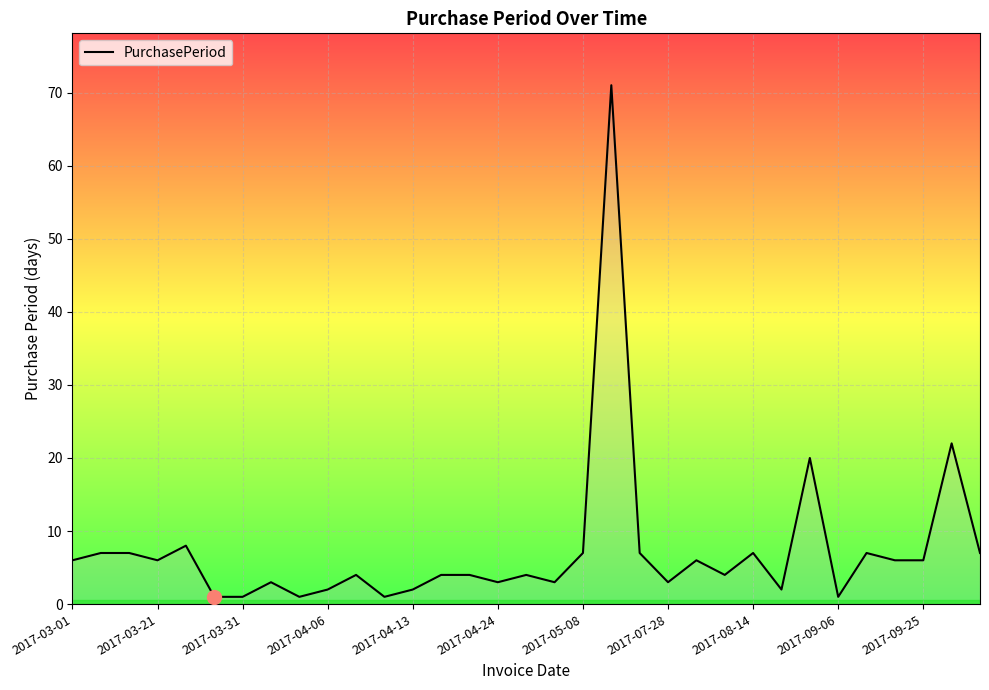

What is the maximum value shown in the chart?

71